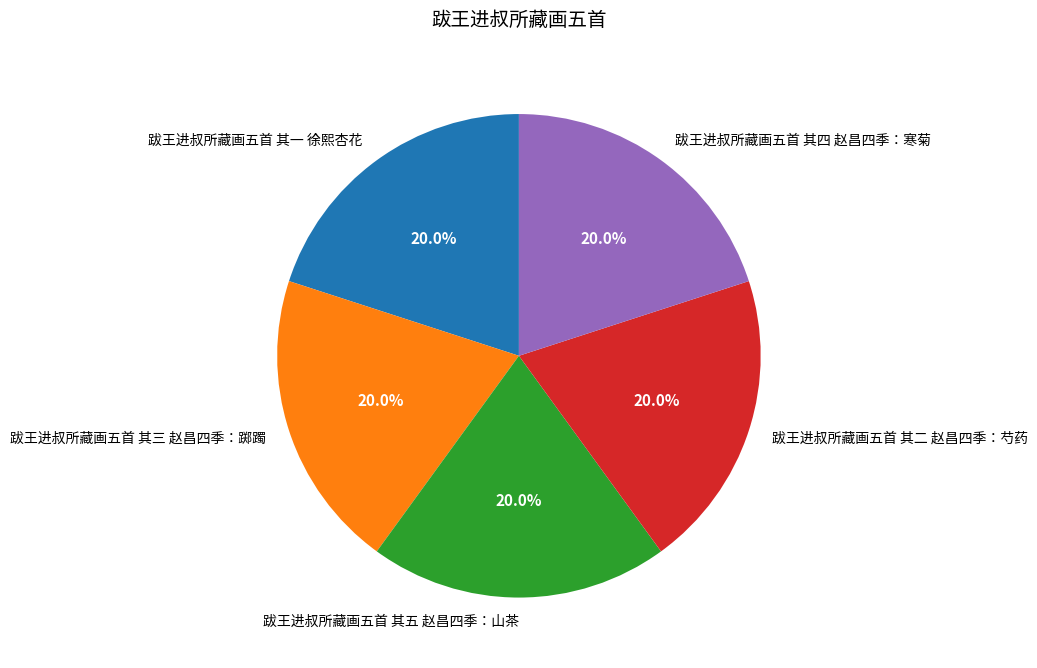

To the nearest percent, what is the average slice percentage?

20%